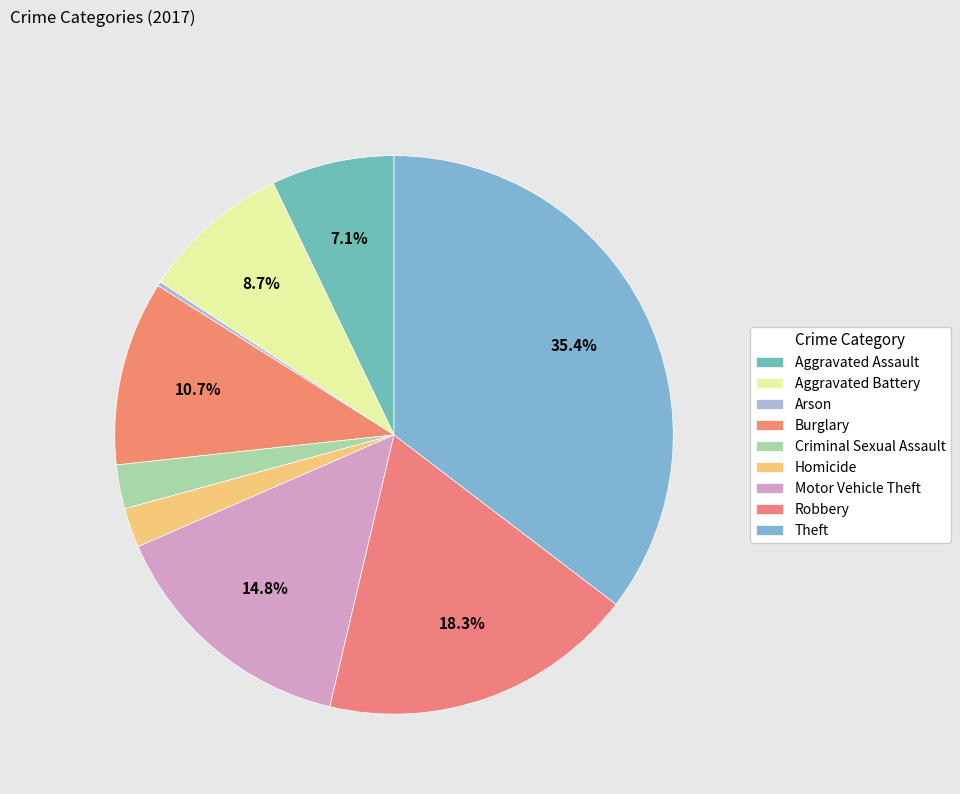

Does Theft account for over 50% of the chart?

No